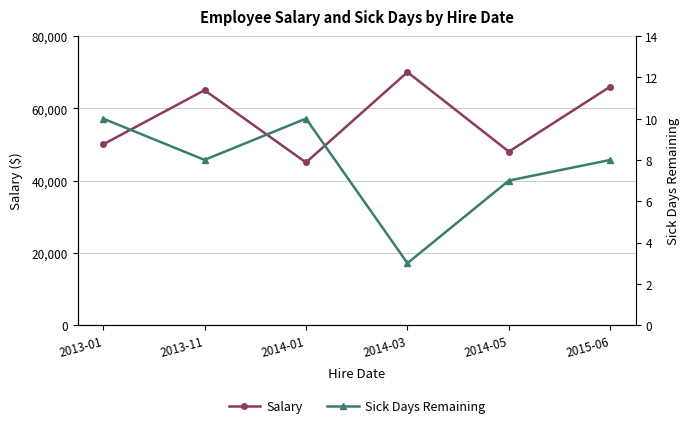

Which series has the largest range (max minus min)?

Salary